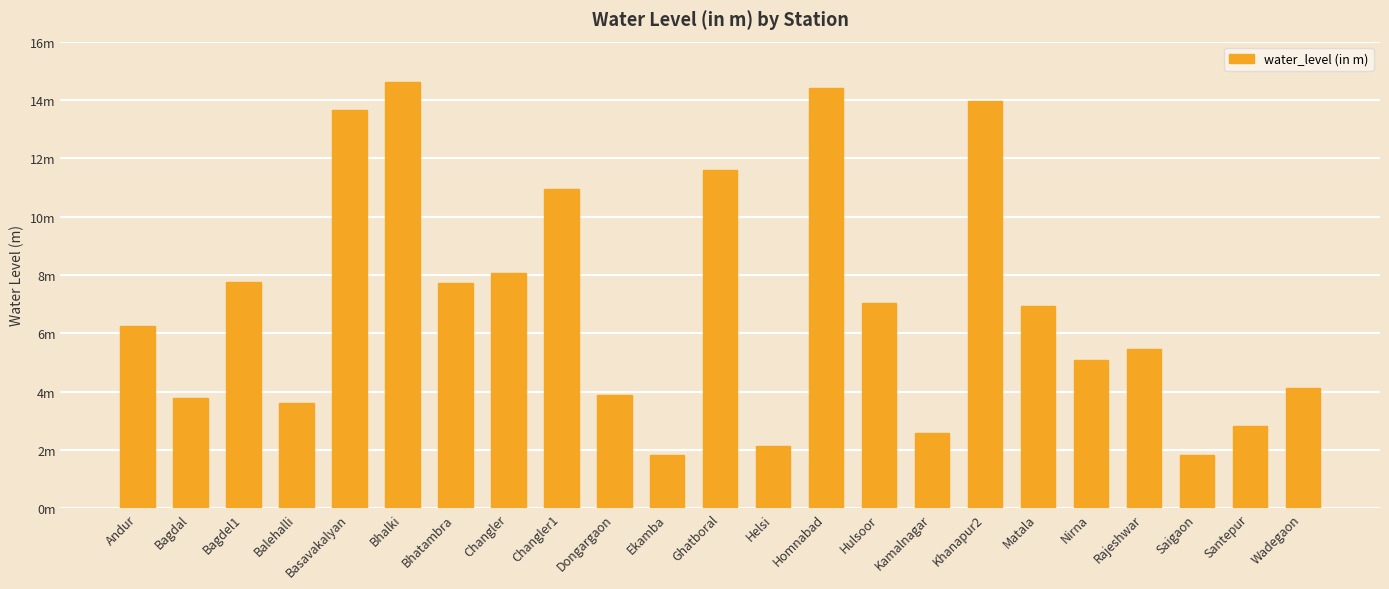

What is the value of the 19th bar from the left?

5.1